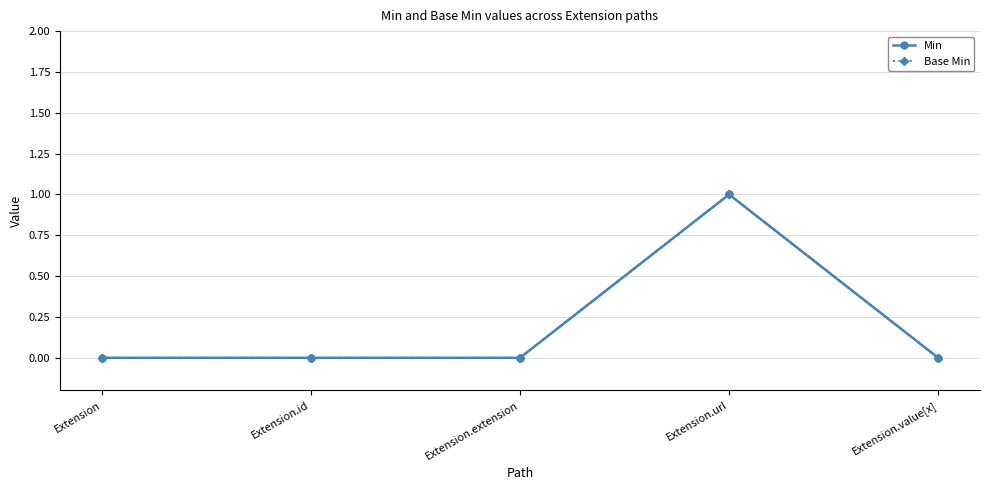

How many Min values are between 0 and 1?

5